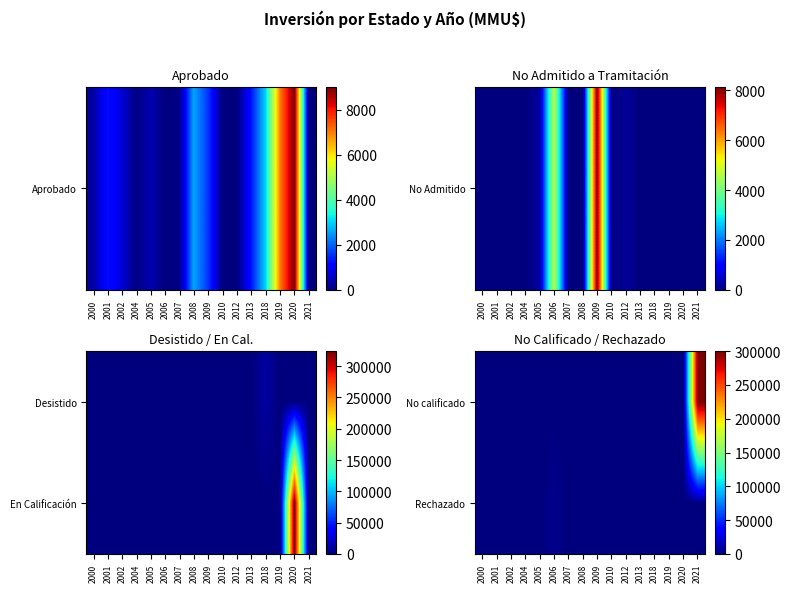

The value of Rechazado at 2007 is 0. True or false?

True